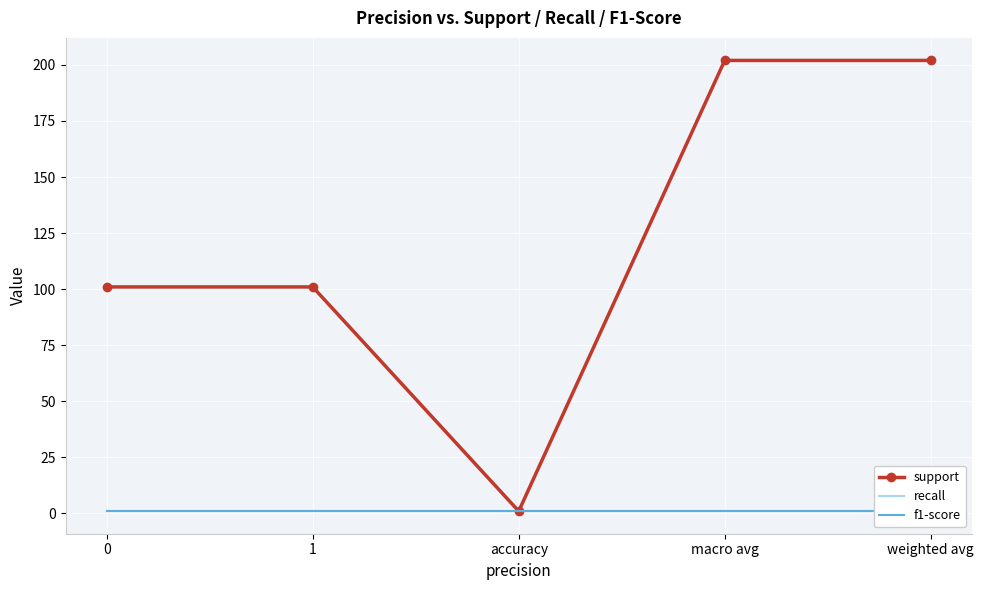

True or false: f1-score has more than 0 interior local peaks.

False